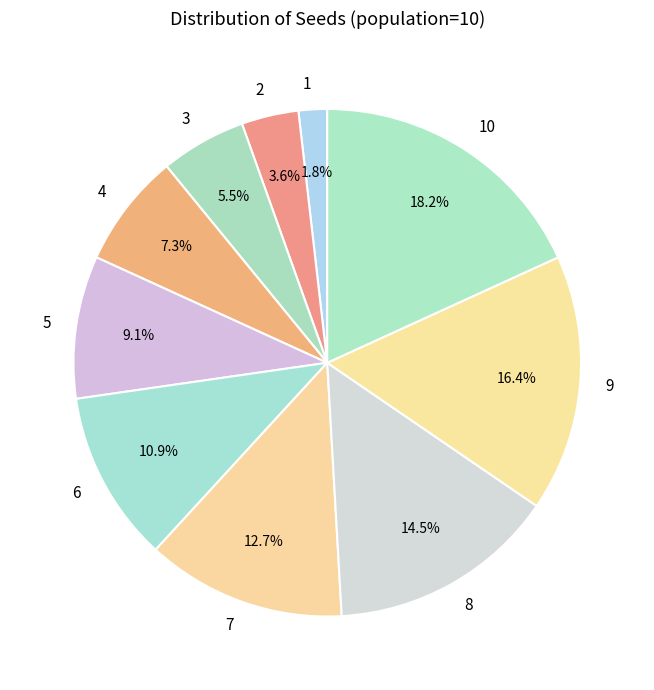

How many slices are in this pie chart?

10